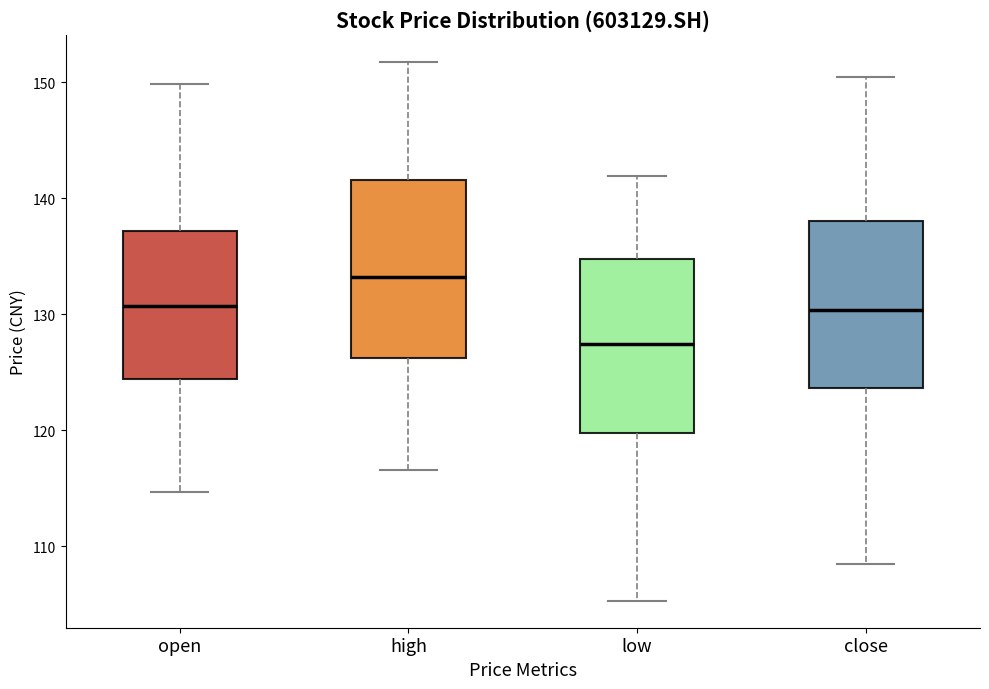

Reading left to right, read every box against the y-axis: the position of its median line, the range the box covers, and the ends of its whiskers. The values are not printed on the chart, so give them approximately, as read against the axis.

open: median 131, box 124 to 137, whiskers 115 to 150
high: median 133, box 126 to 142, whiskers 117 to 152
low: median 127, box 120 to 135, whiskers 105 to 142
close: median 130, box 124 to 138, whiskers 109 to 150